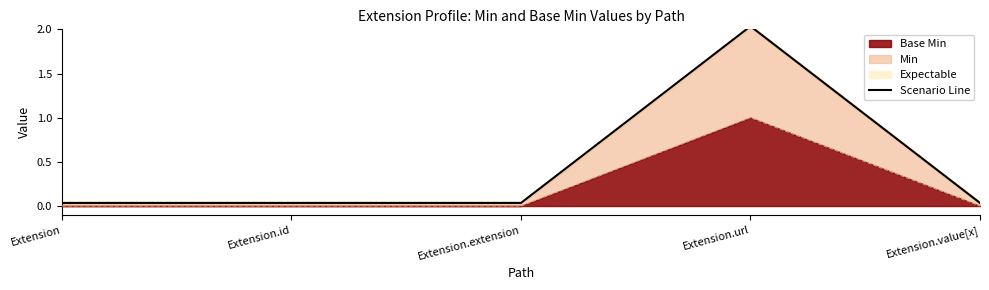

List the labels in order of value, smallest first.

Extension, Extension.id, Extension.extension, Extension.value[x], Extension.url